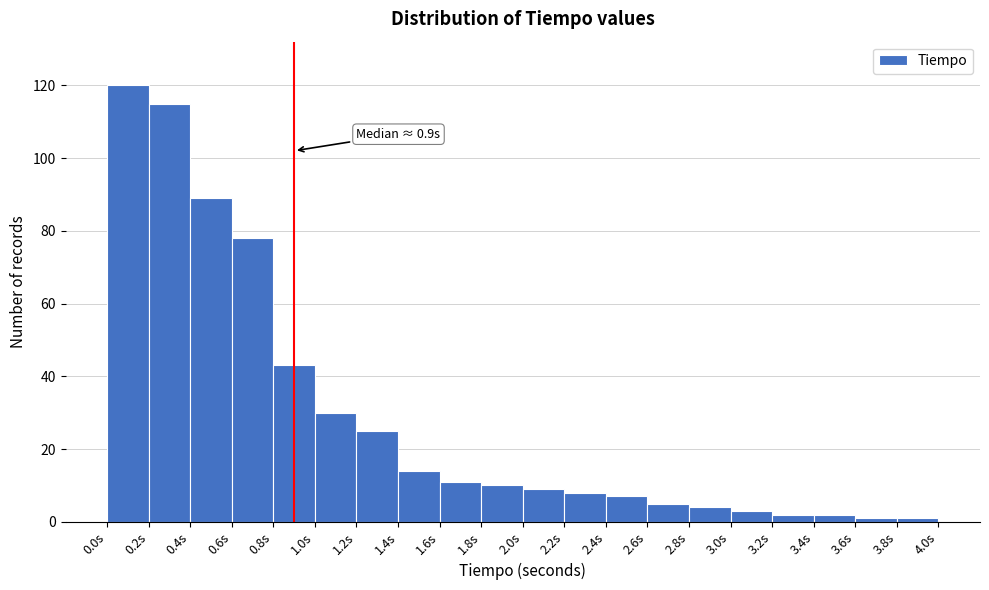

Over which range of the x-axis is the bar tallest?

0.0 to 0.2